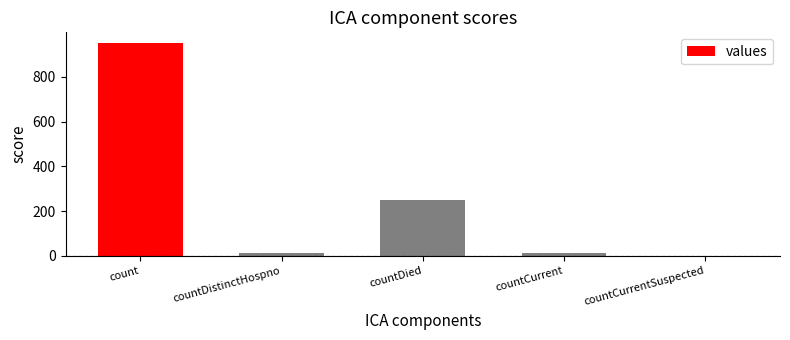

Between countCurrent and count, which is larger?

count